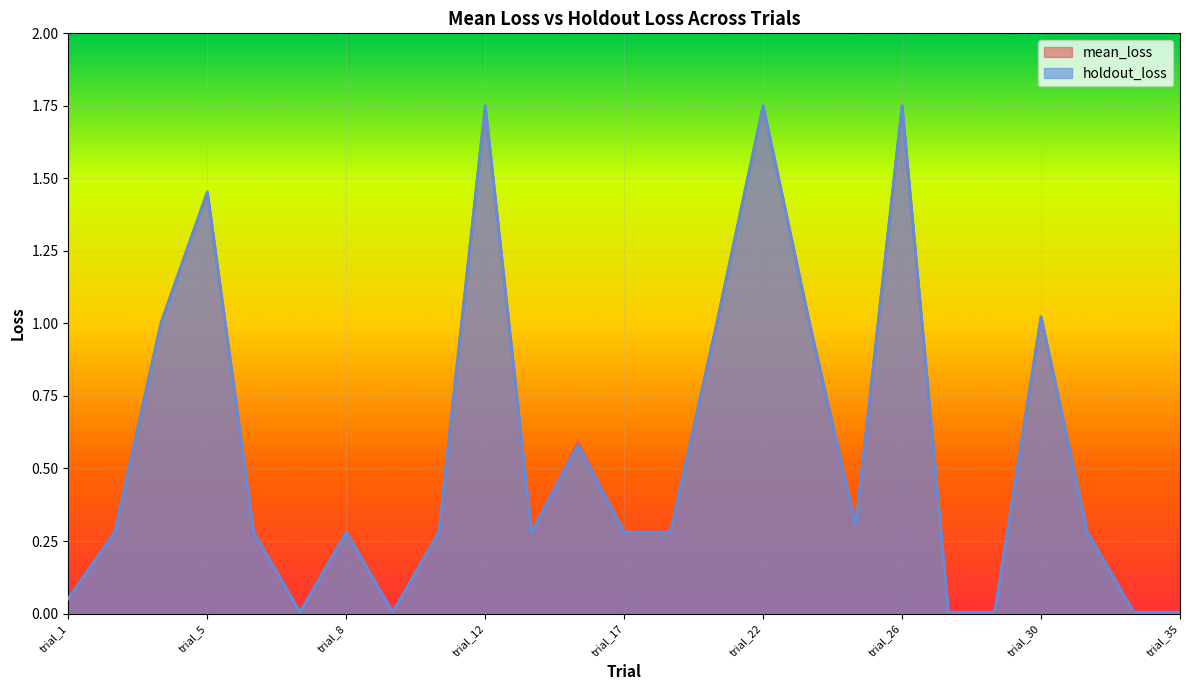

What is the average value of the holdout_loss series?

0.6